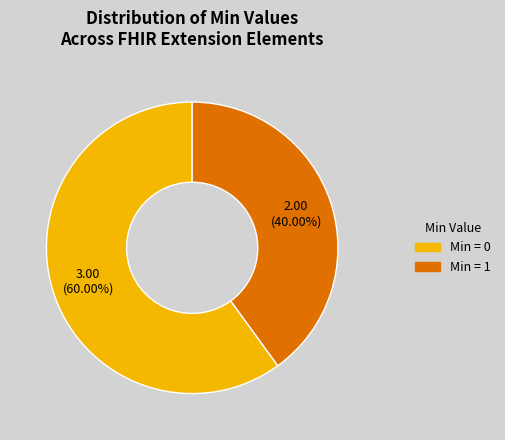

Is there any slice that represents more than half of the pie?

Yes